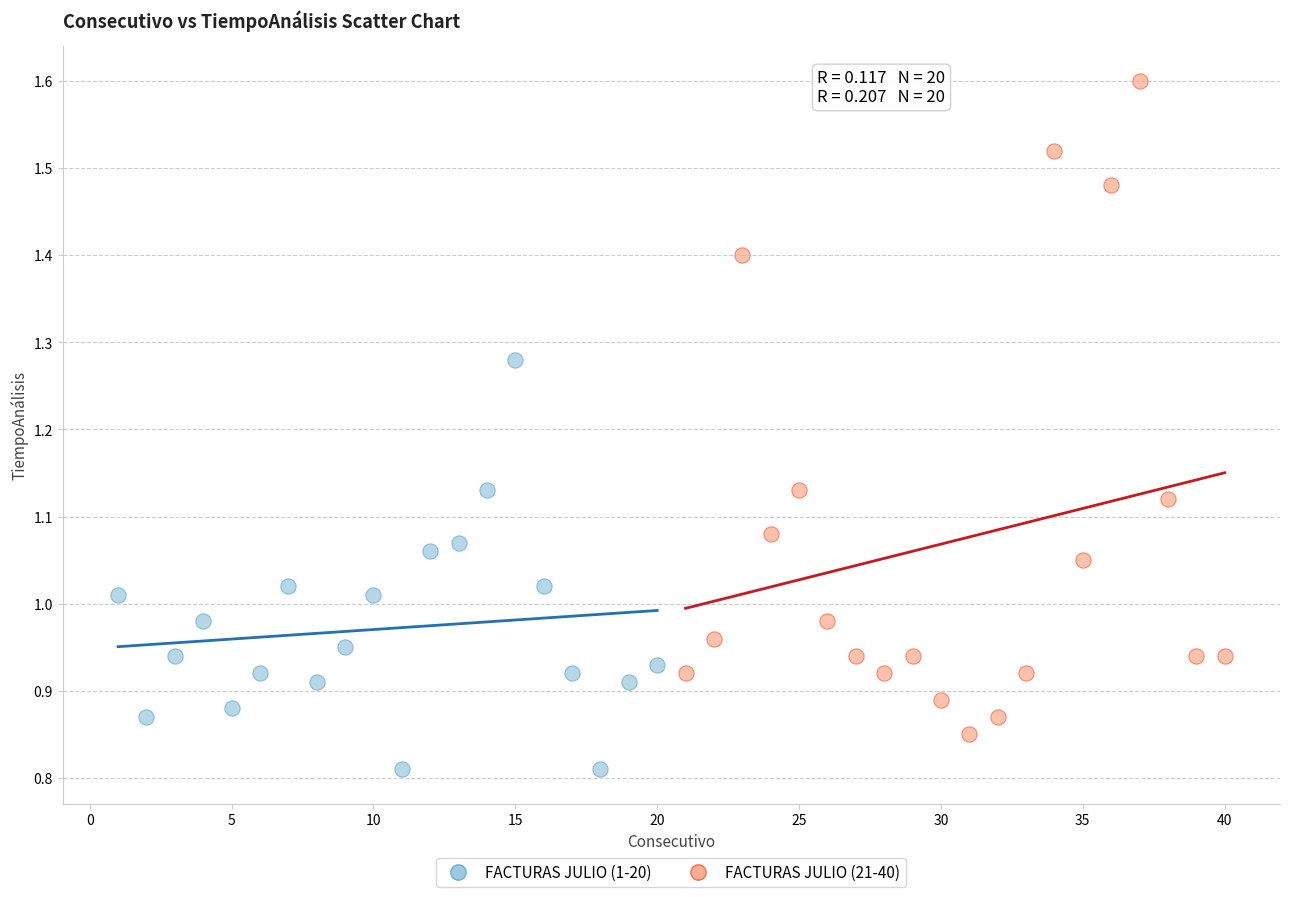

Which series has the widest spread of Y values?

FACTURAS JULIO (21-40)